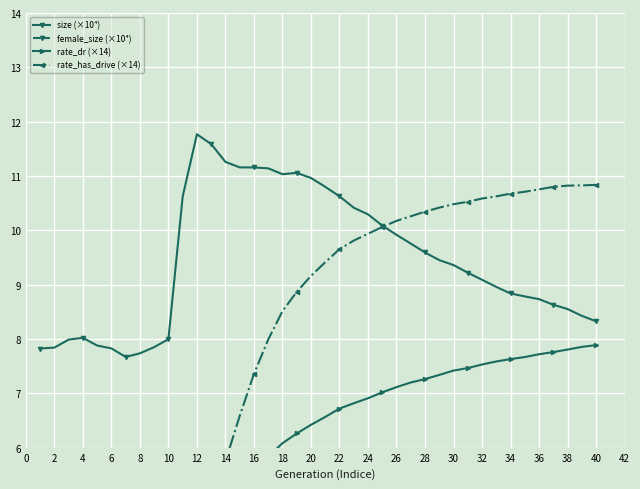

True or false: rate_dr (×14) and size (×10⁴) cross at least once.

False